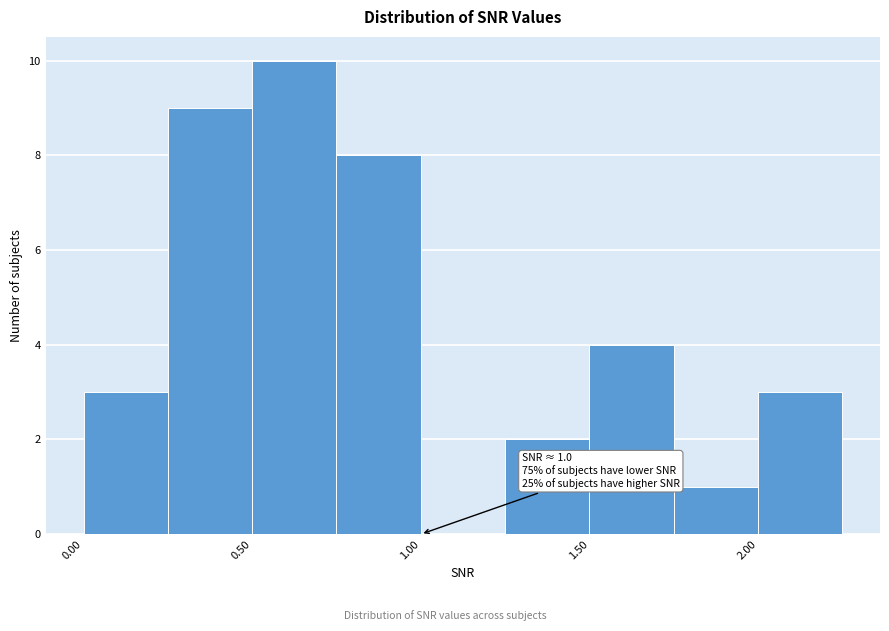

Which range on the x-axis has the tallest bar?

0.50 to 0.75